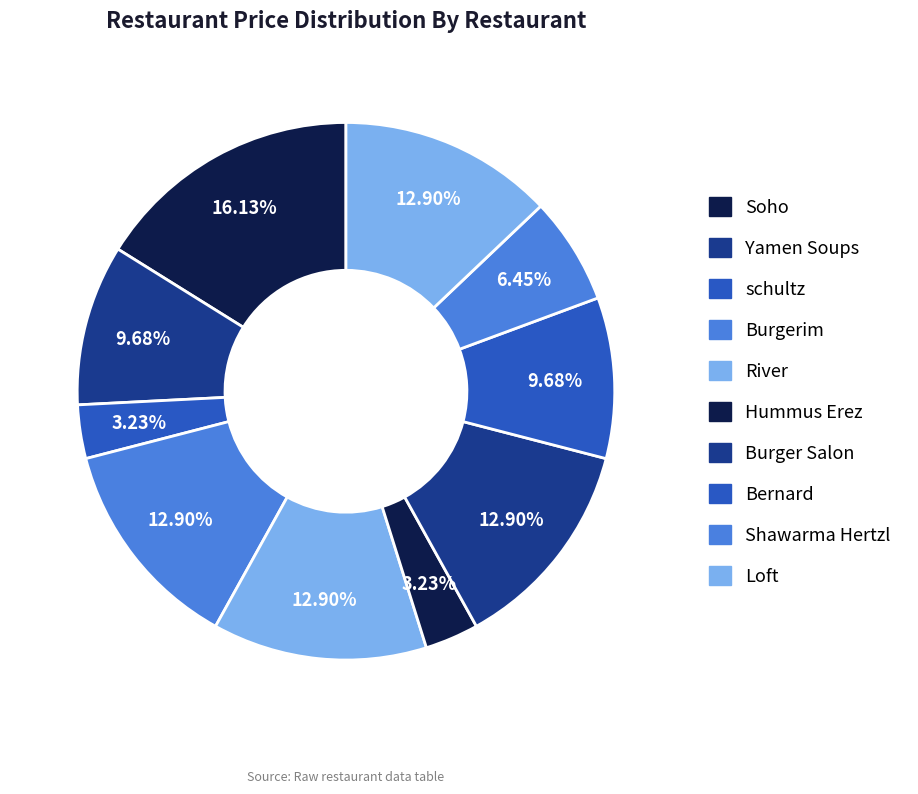

Rank the categories by value from highest to lowest.

Soho, Burgerim, River, Burger Salon, Loft, Yamen Soups, Bernard, Shawarma Hertzl, schultz, Hummus Erez